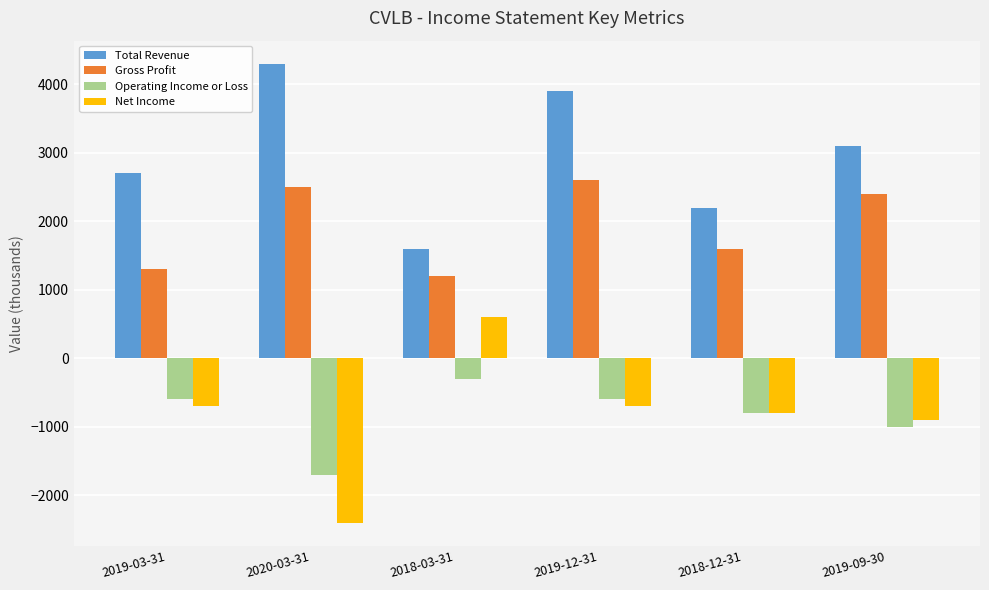

Reading left to right, what are all the values shown in this chart?

Total Revenue: 2019-03-31=2700	2020-03-31=4300	2018-03-31=1600	2019-12-31=3900	2018-12-31=2200	2019-09-30=3100
Gross Profit: 2019-03-31=1300	2020-03-31=2500	2018-03-31=1200	2019-12-31=2600	2018-12-31=1600	2019-09-30=2400
Operating Income or Loss: 2019-03-31=-600	2020-03-31=-1700	2018-03-31=-300	2019-12-31=-600	2018-12-31=-800	2019-09-30=-1000
Net Income: 2019-03-31=-700	2020-03-31=-2400	2018-03-31=600	2019-12-31=-700	2018-12-31=-800	2019-09-30=-900